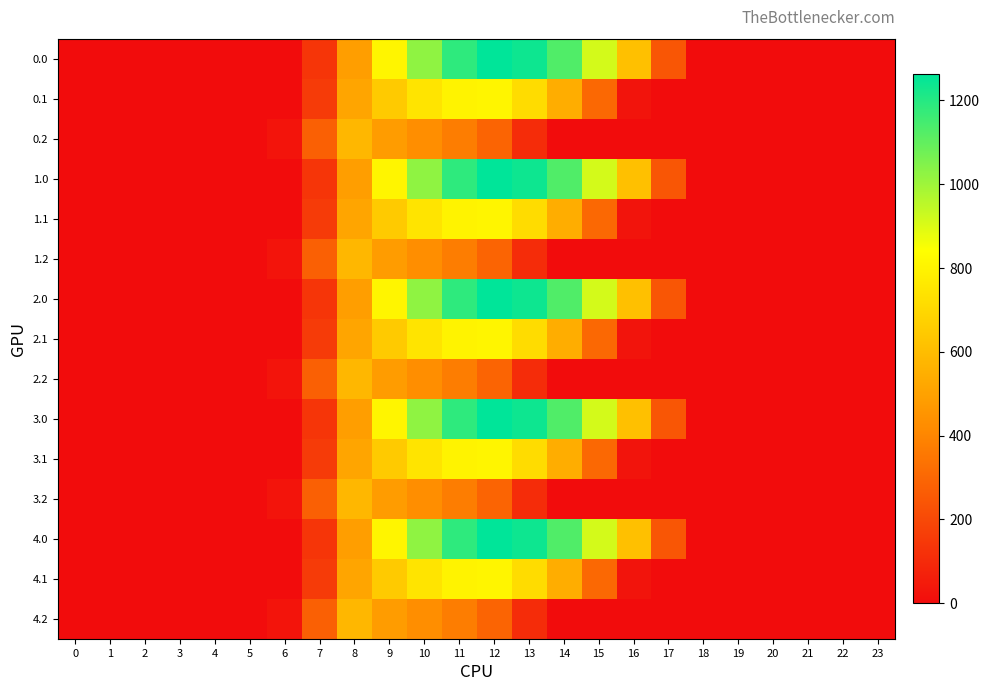

Reading right to left, list all the values displayed in this chart.

0.0: 23=0.0	22=0.0	21=0.0	20=0.0	19=0.0	18=0.0	17=243.5	16=613.0	15=911.8	14=1128.6	13=1237.4	12=1261.6	11=1185.2	10=1023.2	9=804.0	8=489.3	7=134.3	6=0.0	5=0.0	4=0.0	3=0.0	2=0.0	1=0.0	0=0.0
0.1: 23=0.0	22=0.0	21=0.0	20=0.0	19=0.0	18=0.0	17=0.0	16=26.8	15=301.4	14=544.1	13=715.3	12=806.9	11=800.2	10=742.1	9=646.9	8=514.8	7=153.2	6=0.0	5=0.0	4=0.0	3=0.0	2=0.0	1=0.0	0=0.0
0.2: 23=0.0	22=0.0	21=0.0	20=0.0	19=0.0	18=0.0	17=0.0	16=0.0	15=0.0	14=0.0	13=107.8	12=289.5	11=374.4	10=430.5	9=480.7	8=576.6	7=276.9	6=29.3	5=0.0	4=0.0	3=0.0	2=0.0	1=0.0	0=0.0
1.0: 23=0.0	22=0.0	21=0.0	20=0.0	19=0.0	18=0.0	17=243.5	16=613.0	15=911.8	14=1128.6	13=1237.4	12=1261.6	11=1185.2	10=1023.2	9=804.0	8=489.3	7=134.3	6=0.0	5=0.0	4=0.0	3=0.0	2=0.0	1=0.0	0=0.0
1.1: 23=0.0	22=0.0	21=0.0	20=0.0	19=0.0	18=0.0	17=0.0	16=26.8	15=301.4	14=544.1	13=715.3	12=806.9	11=800.2	10=742.1	9=646.9	8=514.8	7=153.2	6=0.0	5=0.0	4=0.0	3=0.0	2=0.0	1=0.0	0=0.0
1.2: 23=0.0	22=0.0	21=0.0	20=0.0	19=0.0	18=0.0	17=0.0	16=0.0	15=0.0	14=0.0	13=107.8	12=289.5	11=374.4	10=430.5	9=480.7	8=576.6	7=276.9	6=29.3	5=0.0	4=0.0	3=0.0	2=0.0	1=0.0	0=0.0
2.0: 23=0.0	22=0.0	21=0.0	20=0.0	19=0.0	18=0.0	17=243.5	16=613.0	15=911.8	14=1128.6	13=1237.4	12=1261.6	11=1185.2	10=1023.2	9=804.0	8=489.3	7=134.3	6=0.0	5=0.0	4=0.0	3=0.0	2=0.0	1=0.0	0=0.0
2.1: 23=0.0	22=0.0	21=0.0	20=0.0	19=0.0	18=0.0	17=0.0	16=26.8	15=301.4	14=544.1	13=715.3	12=806.9	11=800.2	10=742.1	9=646.9	8=514.8	7=153.2	6=0.0	5=0.0	4=0.0	3=0.0	2=0.0	1=0.0	0=0.0
2.2: 23=0.0	22=0.0	21=0.0	20=0.0	19=0.0	18=0.0	17=0.0	16=0.0	15=0.0	14=0.0	13=107.8	12=289.5	11=374.4	10=430.5	9=480.7	8=576.6	7=276.9	6=29.3	5=0.0	4=0.0	3=0.0	2=0.0	1=0.0	0=0.0
3.0: 23=0.0	22=0.0	21=0.0	20=0.0	19=0.0	18=0.0	17=243.5	16=613.0	15=911.8	14=1128.6	13=1237.4	12=1261.6	11=1185.2	10=1023.2	9=804.0	8=489.3	7=134.3	6=0.0	5=0.0	4=0.0	3=0.0	2=0.0	1=0.0	0=0.0
3.1: 23=0.0	22=0.0	21=0.0	20=0.0	19=0.0	18=0.0	17=0.0	16=26.8	15=301.4	14=544.1	13=715.3	12=806.9	11=800.2	10=742.1	9=646.9	8=514.8	7=153.2	6=0.0	5=0.0	4=0.0	3=0.0	2=0.0	1=0.0	0=0.0
3.2: 23=0.0	22=0.0	21=0.0	20=0.0	19=0.0	18=0.0	17=0.0	16=0.0	15=0.0	14=0.0	13=107.8	12=289.5	11=374.4	10=430.5	9=480.7	8=576.6	7=276.9	6=29.3	5=0.0	4=0.0	3=0.0	2=0.0	1=0.0	0=0.0
4.0: 23=0.0	22=0.0	21=0.0	20=0.0	19=0.0	18=0.0	17=243.5	16=613.0	15=911.8	14=1128.6	13=1237.4	12=1261.6	11=1185.2	10=1023.2	9=804.0	8=489.3	7=134.3	6=0.0	5=0.0	4=0.0	3=0.0	2=0.0	1=0.0	0=0.0
4.1: 23=0.0	22=0.0	21=0.0	20=0.0	19=0.0	18=0.0	17=0.0	16=26.8	15=301.4	14=544.1	13=715.3	12=806.9	11=800.2	10=742.1	9=646.9	8=514.8	7=153.2	6=0.0	5=0.0	4=0.0	3=0.0	2=0.0	1=0.0	0=0.0
4.2: 23=0.0	22=0.0	21=0.0	20=0.0	19=0.0	18=0.0	17=0.0	16=0.0	15=0.0	14=0.0	13=107.8	12=289.5	11=374.4	10=430.5	9=480.7	8=576.6	7=276.9	6=29.3	5=0.0	4=0.0	3=0.0	2=0.0	1=0.0	0=0.0